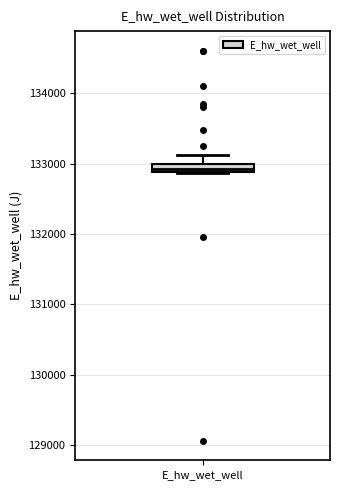

Where is the upper edge of the box for E_hw_wet_well on the y-axis? The values are not printed on the chart, so give them approximately, as read against the axis.

133000